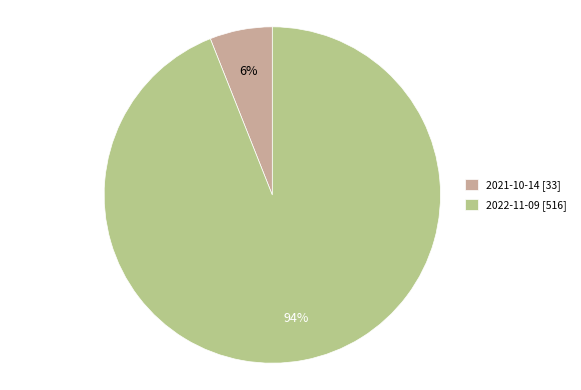

Does any single category account for the majority?

Yes